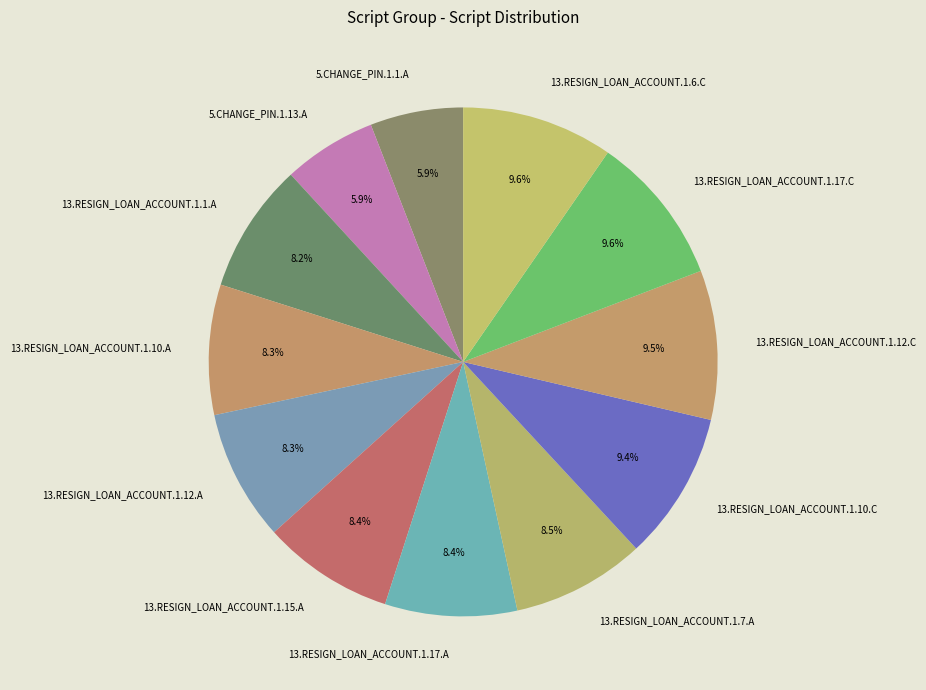

Combined, do 13.RESIGN_LOAN_ACCOUNT.1.10.C and 5.CHANGE_PIN.1.13.A account for over 50%?

No